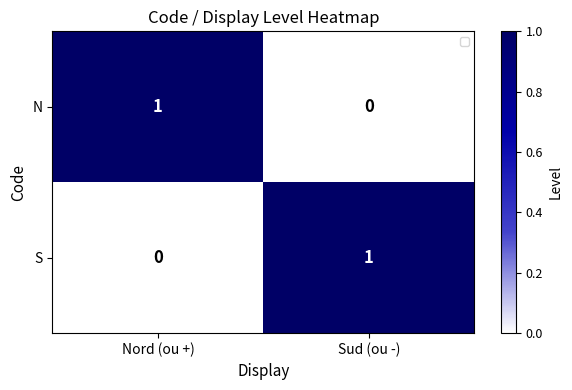

List the labels in order of N value, largest first.

Nord (ou +), Sud (ou -)